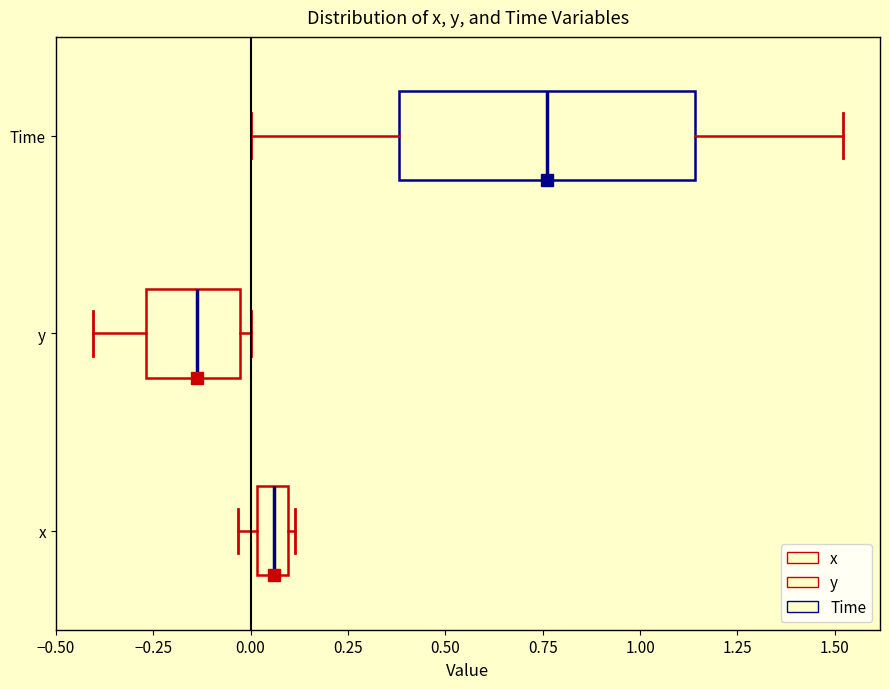

Reading bottom to top, transcribe this box plot: for each box, give where its median line is, the range the box spans, and where its two whiskers end, as read against the x-axis. The values are not printed on the chart, so give them approximately, as read against the axis.

x: median 0.05, box 0.00 to 0.10, whiskers -0.05 to 0.10 (just right of the box's right edge)
y: median -0.15, box -0.25 to -0.05, whiskers -0.40 to 0.00
Time: median 0.75, box 0.40 to 1.15, whiskers 0.00 to 1.50